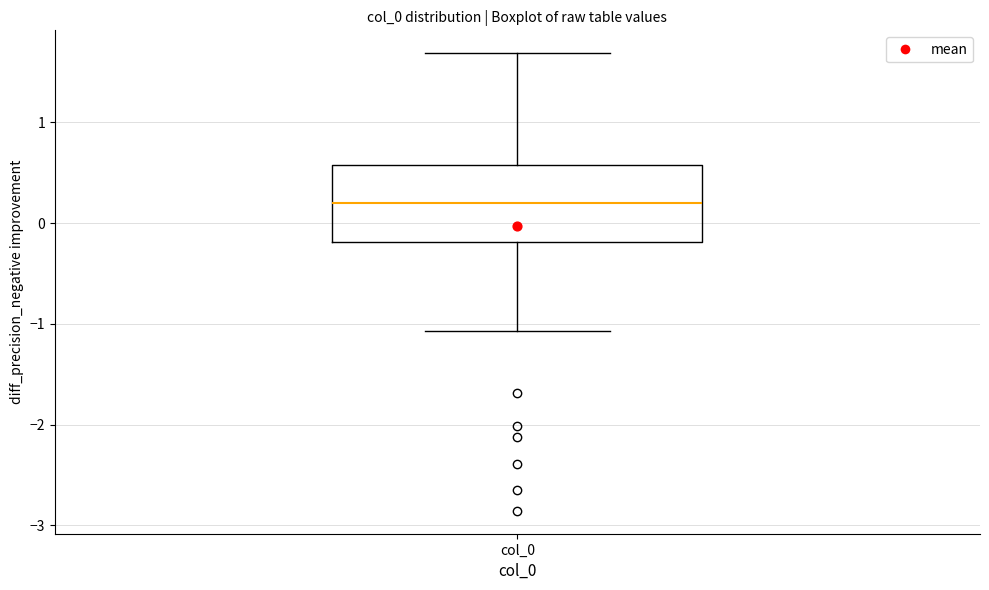

Transcribe this box plot: give where the median line is, the range the box spans, and where the two whiskers end, as read against the y-axis. The values are not printed on the chart, so give them approximately, as read against the axis.

median 0.2, box -0.2 to 0.6, whiskers -1.1 to 1.7